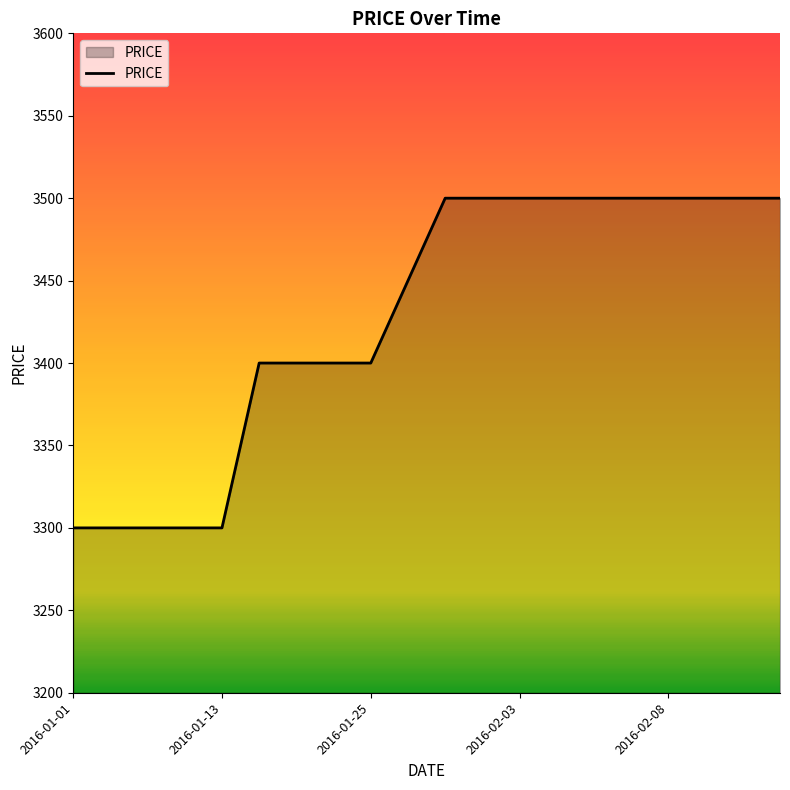

How many values are between 3400 and 3500?

15